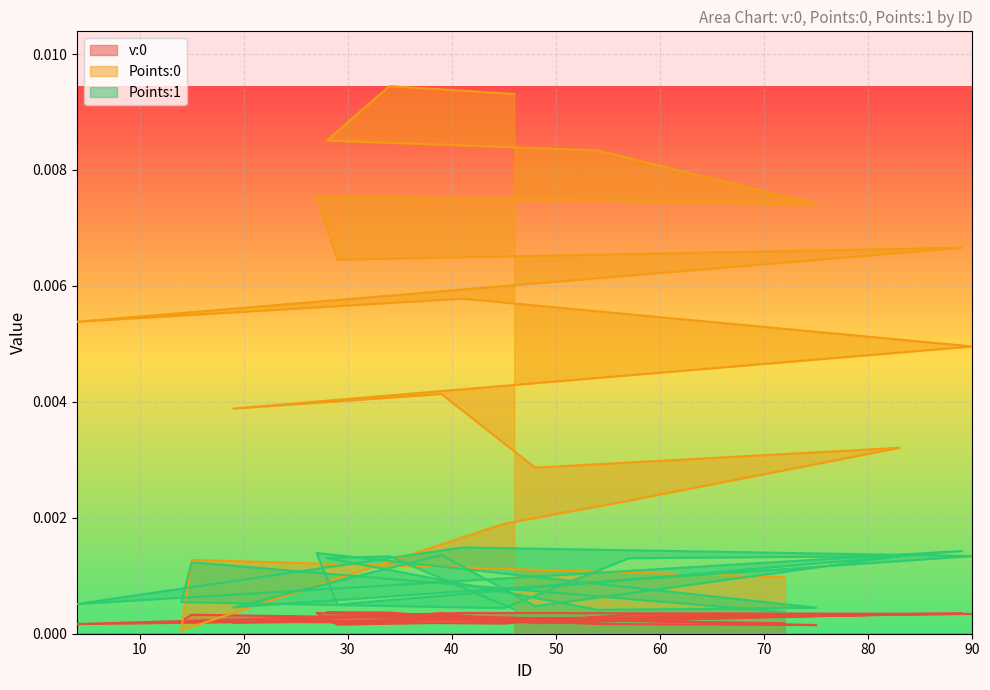

Reading left to right, transcribe all the data shown in this chart.

v:0: 0.0	0.0	0.0	0.0	0.0	0.0	0.0	0.0	0.0	0.0	0.0	0.0	0.0	0.0	0.0	0.0	0.0	0.0	0.0	0.0
Points:0: 0.0	0.0	0.0	0.0	0.0	0.0	0.0	0.0	0.0	0.0	0.0	0.0	0.0	0.0	0.0	0.0	0.0	0.0	0.0	0.0
Points:1: 0.0	0.0	0.0	0.0	0.0	0.0	0.0	0.0	0.0	0.0	0.0	0.0	0.0	0.0	0.0	0.0	0.0	0.0	0.0	0.0